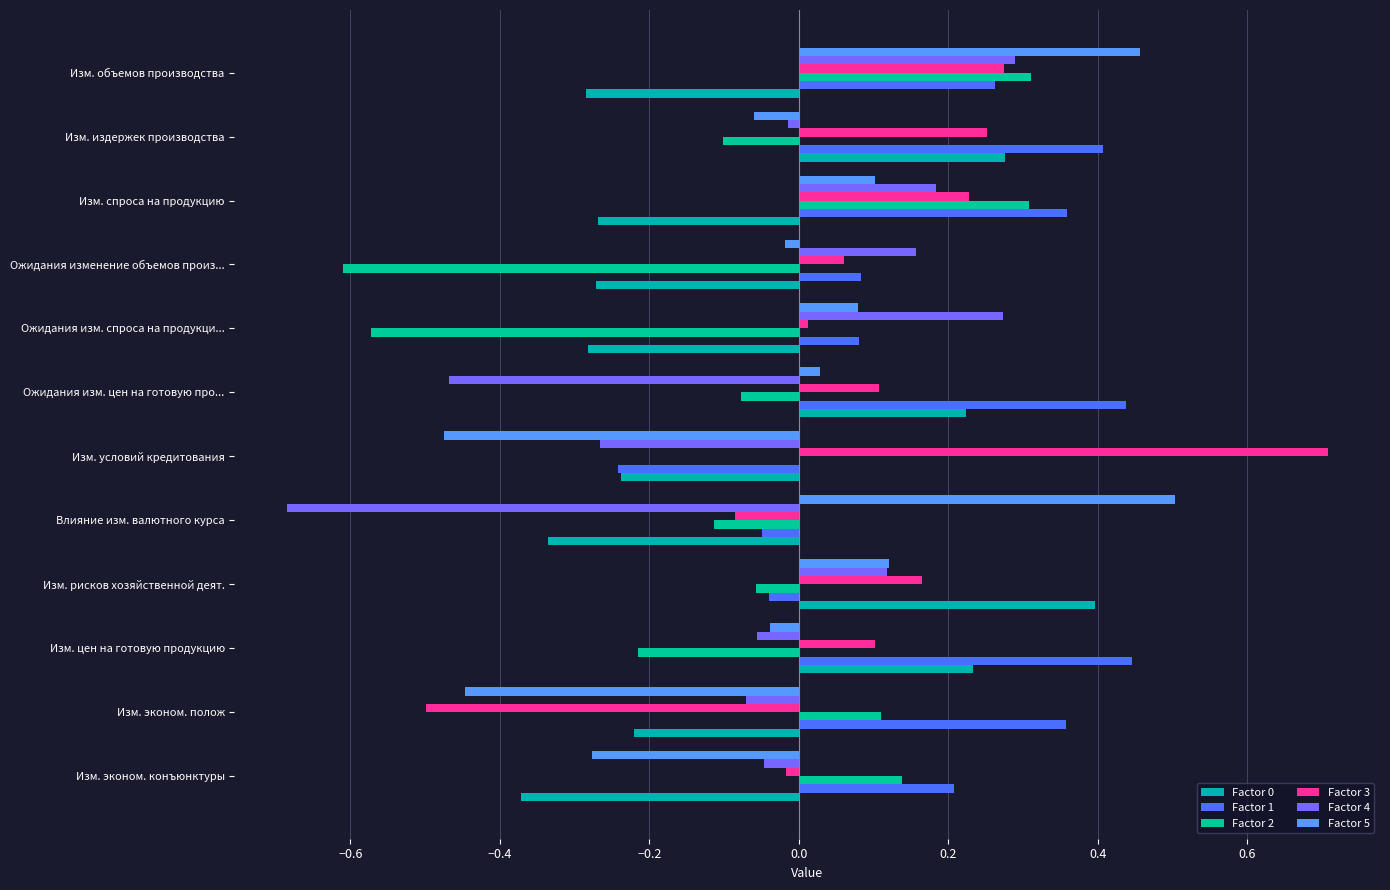

What is the average value of the Factor 2 series?

-0.1